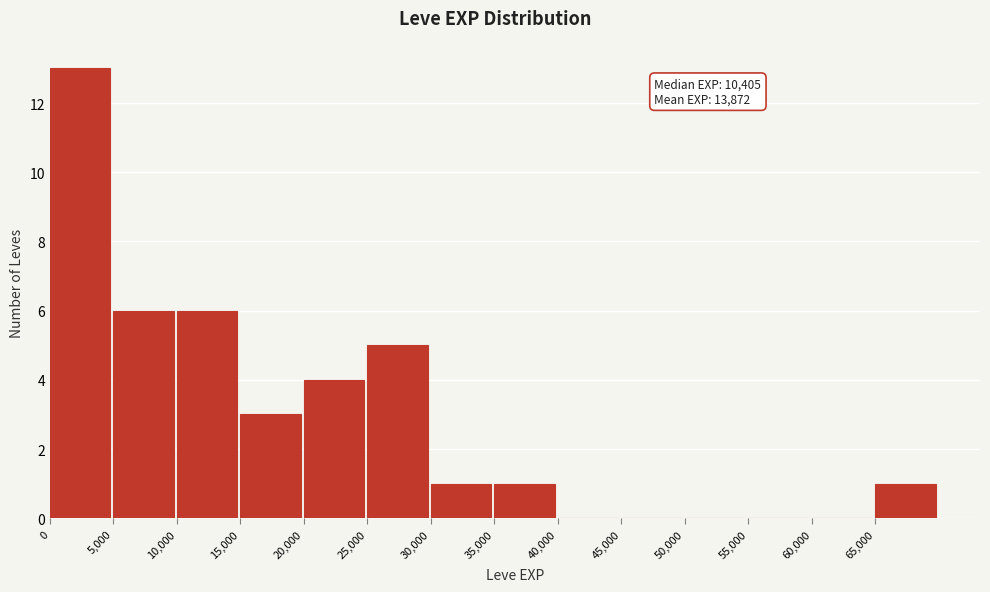

Which range on the x-axis has the tallest bar?

0 to 5000